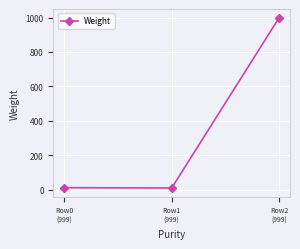

What is the smallest value displayed?

10.4